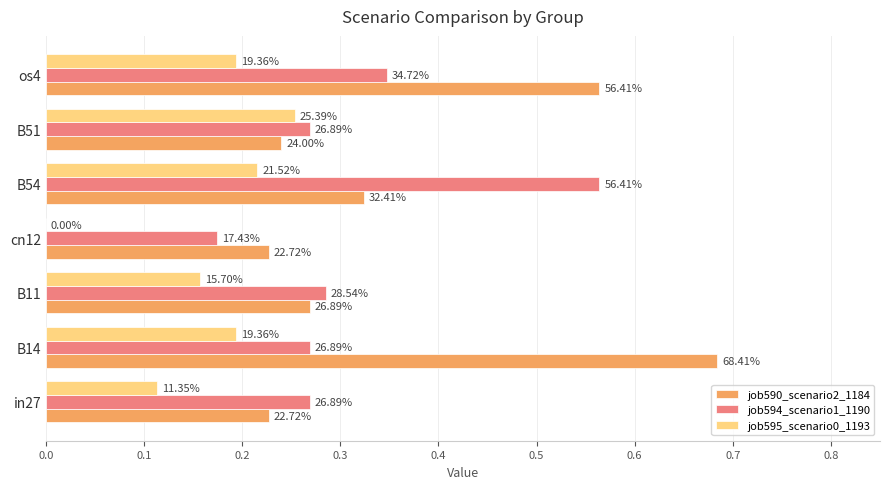

What are all the series names shown in the legend?

job590_scenario2_1184, job594_scenario1_1190, job595_scenario0_1193